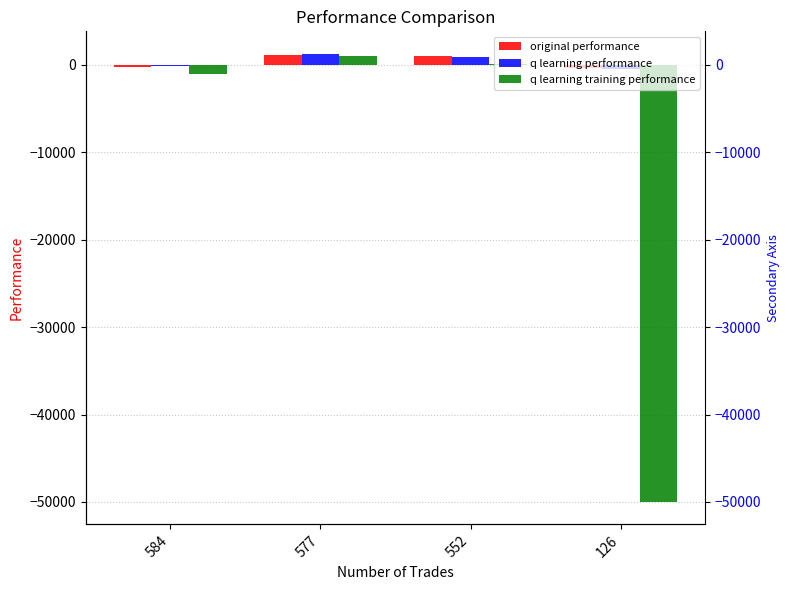

How many values in the q learning performance series are below 899?

2